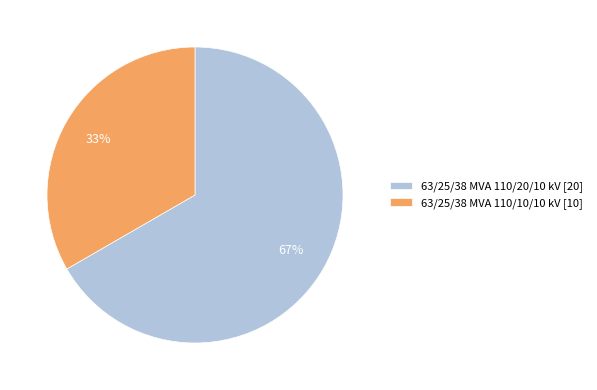

Which slice is the smallest?

63/25/38 MVA 110/10/10 kV